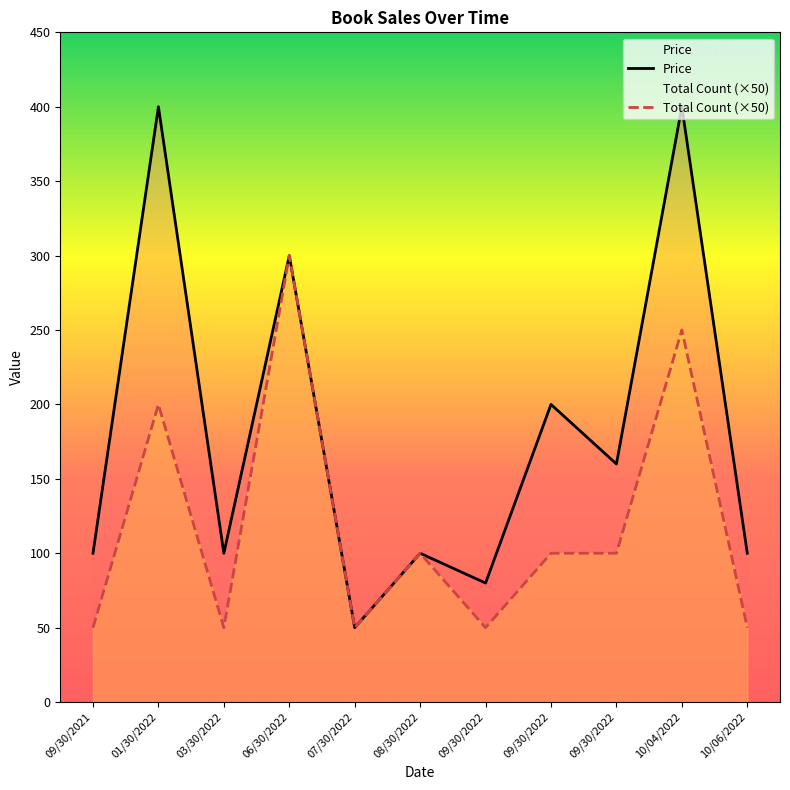

Rank the series by their maximum value, from lowest to highest.

Total Count (×50), Price